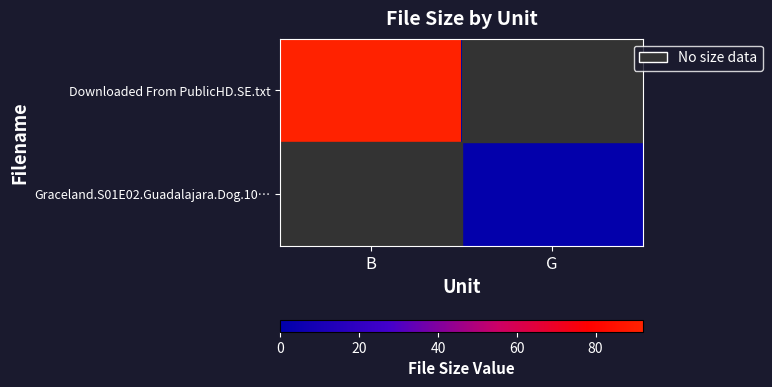

Which series has the largest total across all categories?

Downloaded From PublicHD.SE.txt